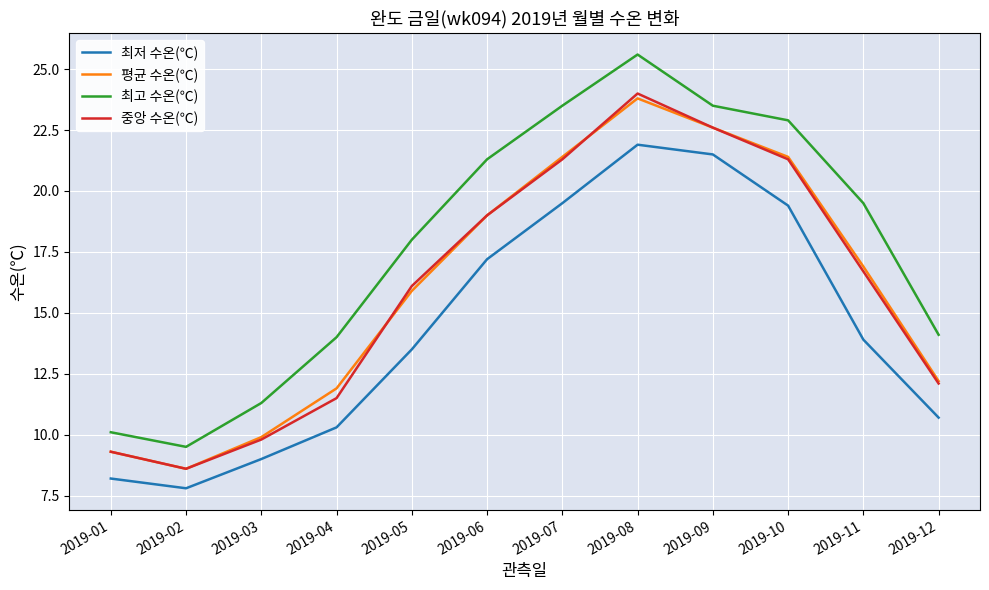

True or false: 최고 수온(℃) and 최저 수온(℃) intersect in this chart.

False